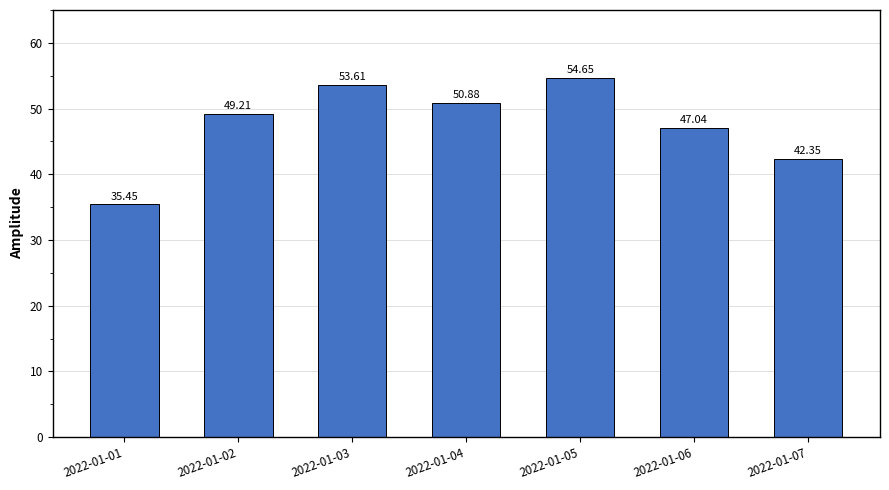

Which has a higher value, 2022-01-05 or 2022-01-04?

2022-01-05